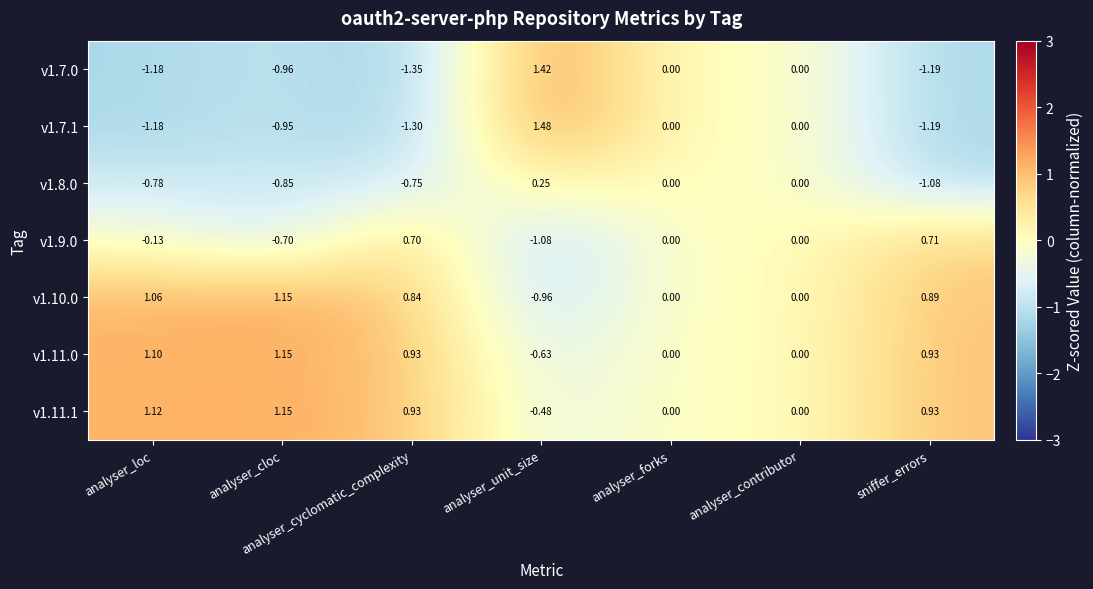

What is the spread (max minus min) of values at analyser_loc?

2.3